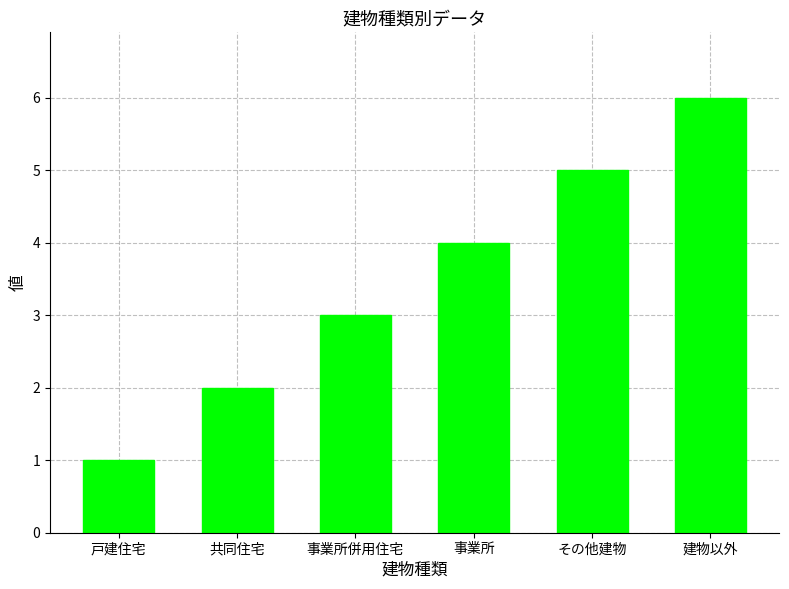

What is the maximum value shown in the chart?

6